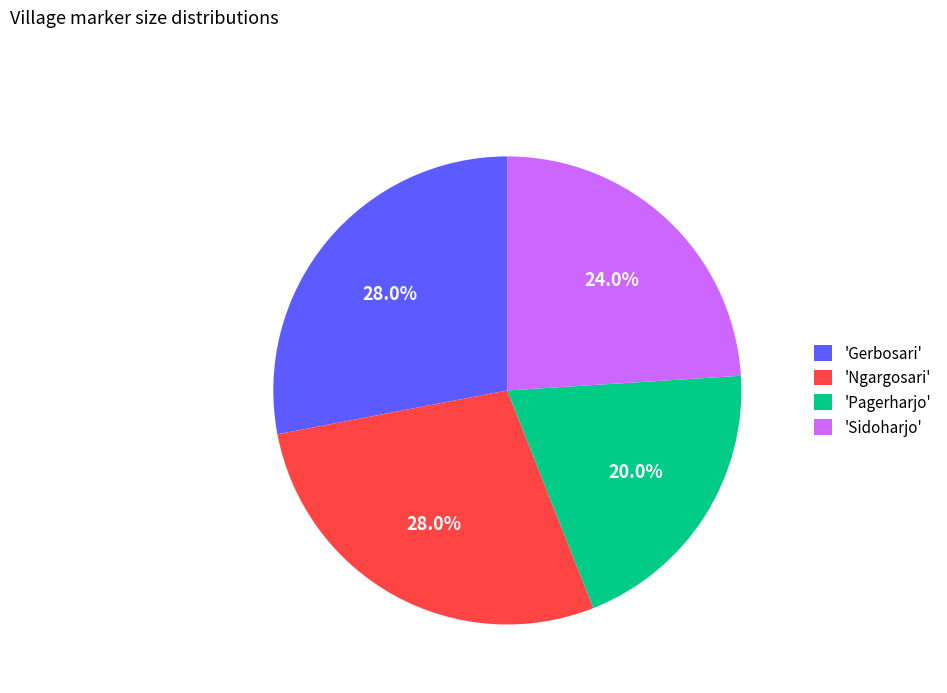

What is the ratio of the value at 'Gerbosari' to the value at 'Ngargosari'?

1.0